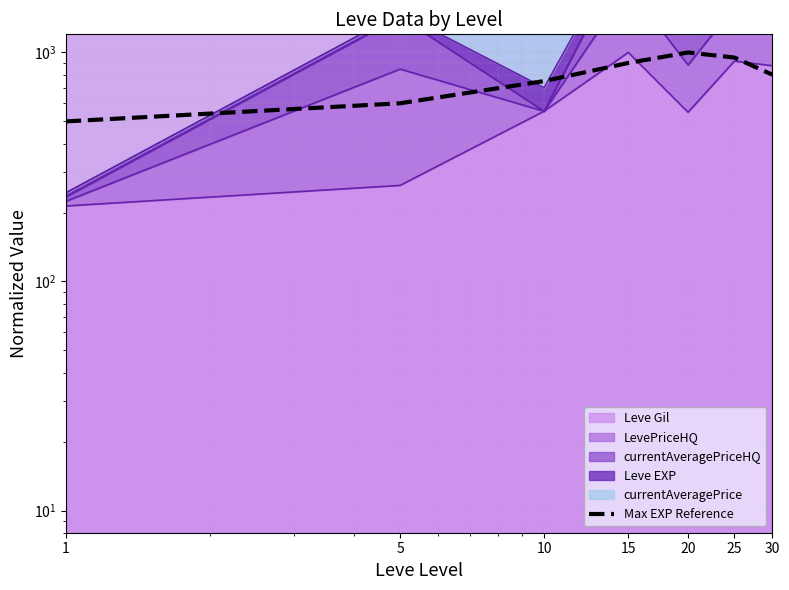

How many points are higher than both their immediate neighbors (excluding endpoints)?

1